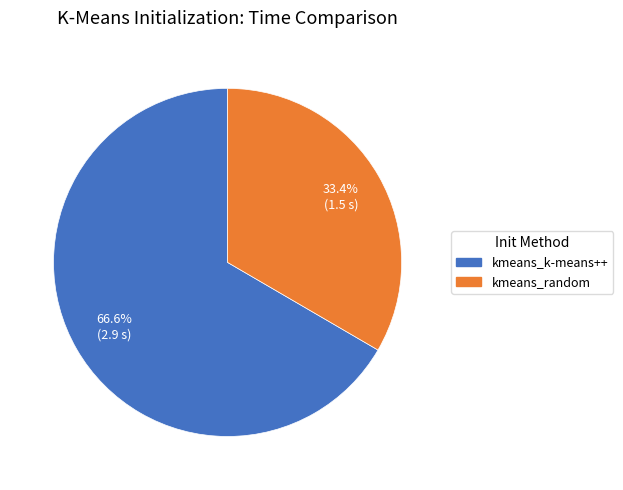

How many slices are in this pie chart?

2